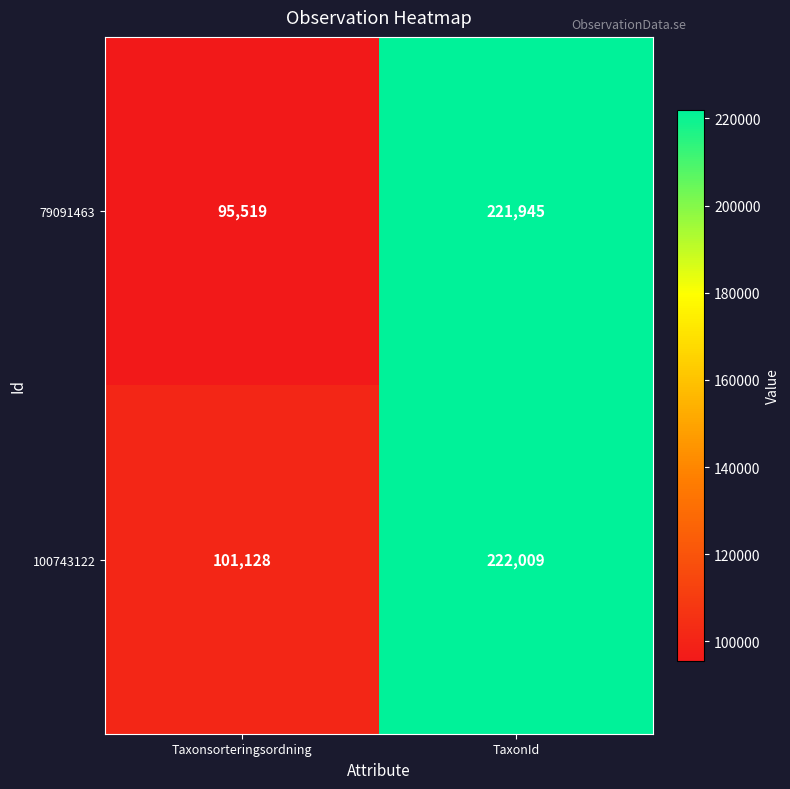

Rank the series at TaxonId from lowest to highest value.

79091463, 100743122